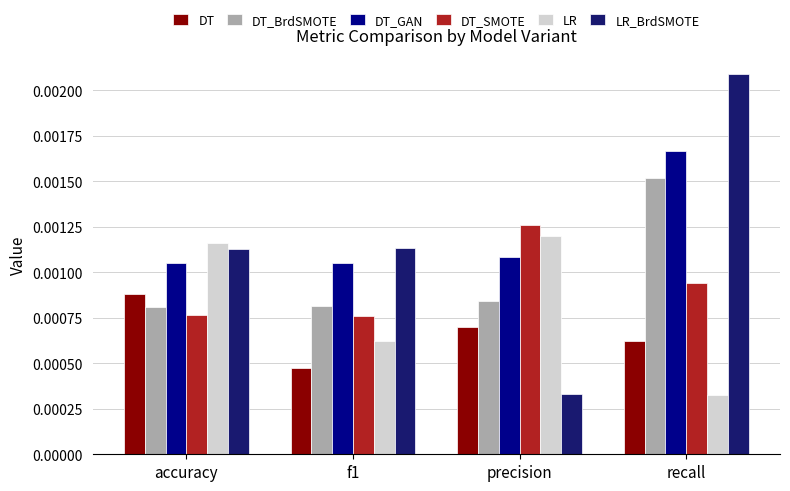

Which series has the largest range (max minus min)?

LR_BrdSMOTE